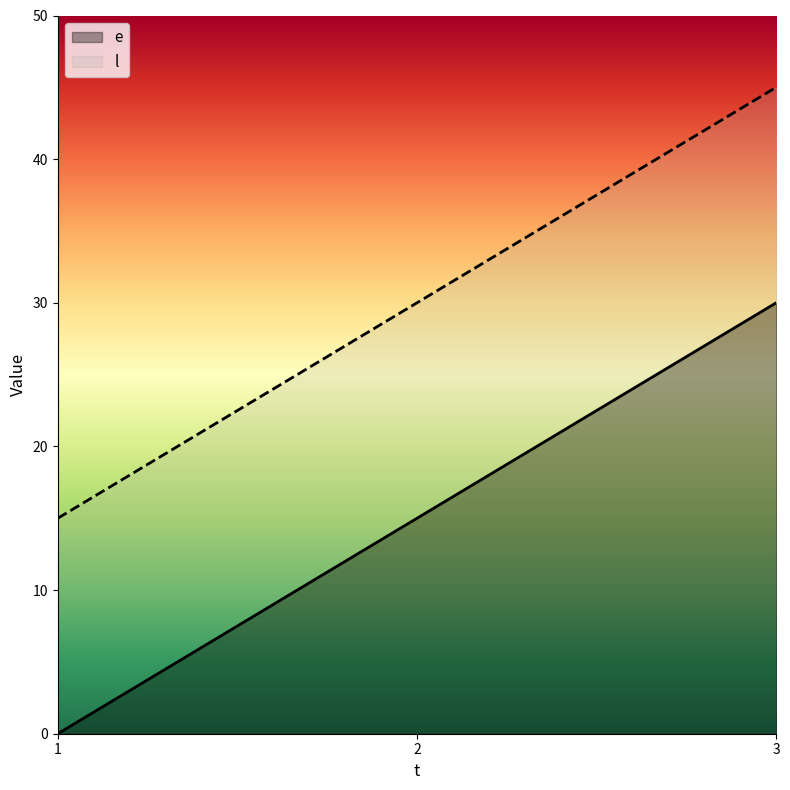

List the series in order of their overall mean, lowest first.

e, l